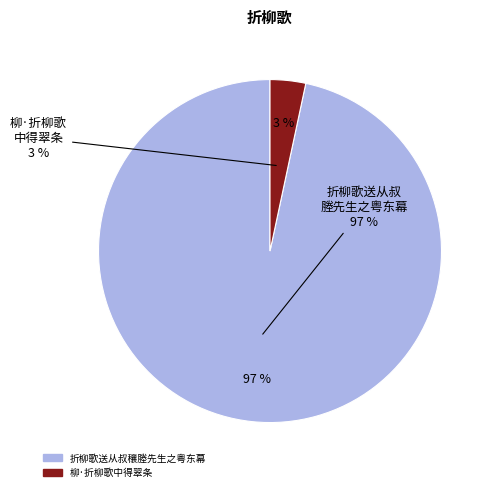

Does 折柳歌送从叔穰塍先生之粤东幕 represent more than half of the total?

Yes